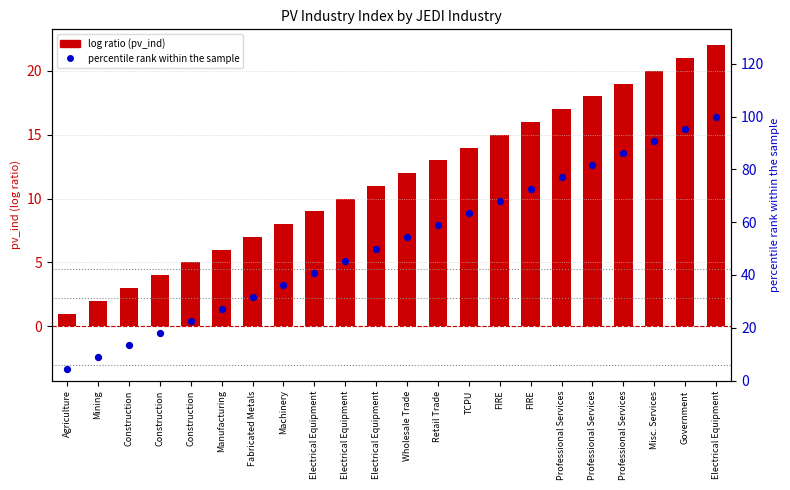

Is the value of percentile rank within the sample at Electrical Equipment greater than the value of pv_ind (log ratio) at Wholesale Trade?

Yes